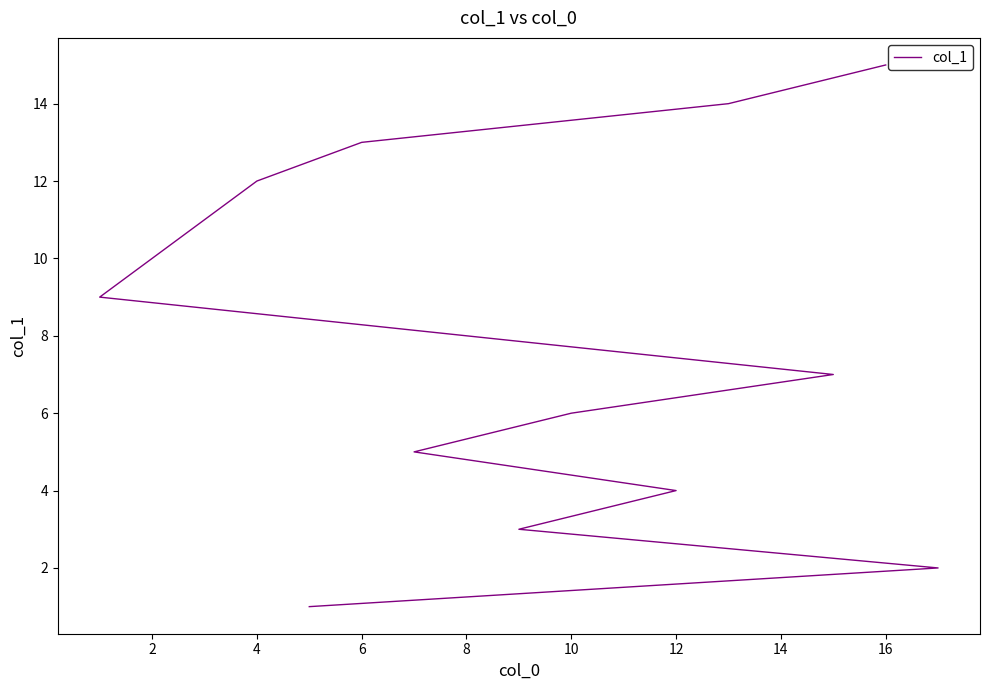

Reading left to right, list all the values displayed in this chart.

1	2	3	4	5	6	7	8	9	10	11	12	13	14	15